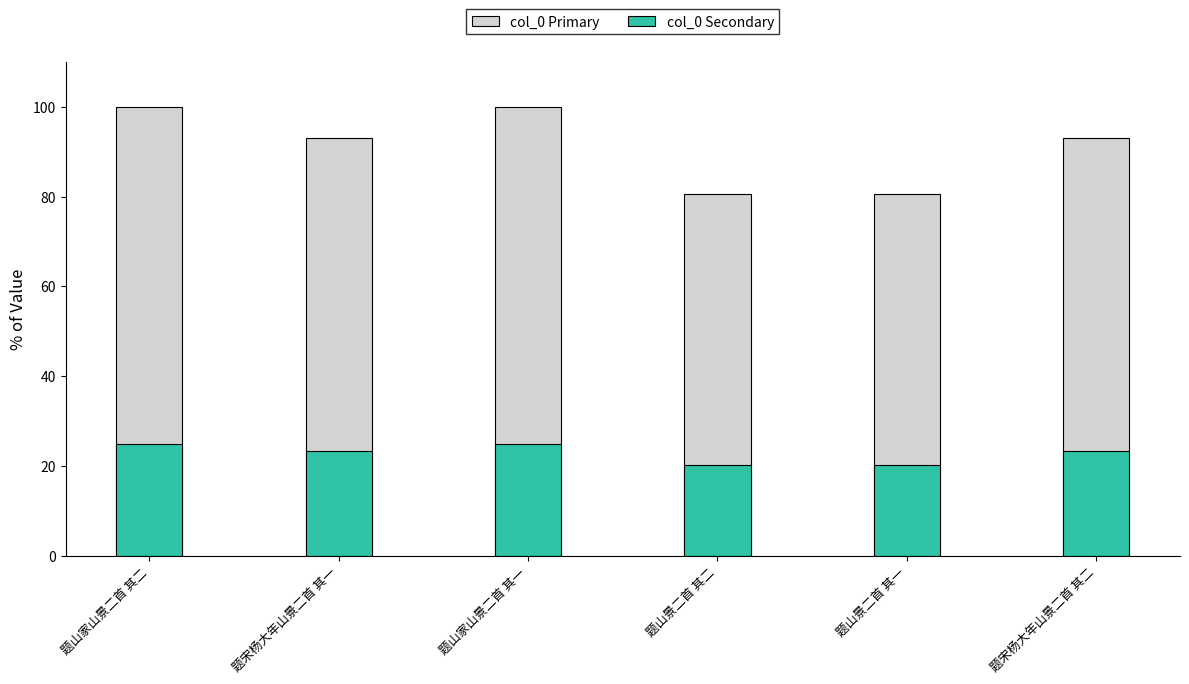

Reading right to left, extract all data points from this chart.

col_0 Primary: 93.0	80.6	80.6	100.0	93.0	100.0
col_0 Secondary: 23.3	20.1	20.1	25.0	23.3	25.0